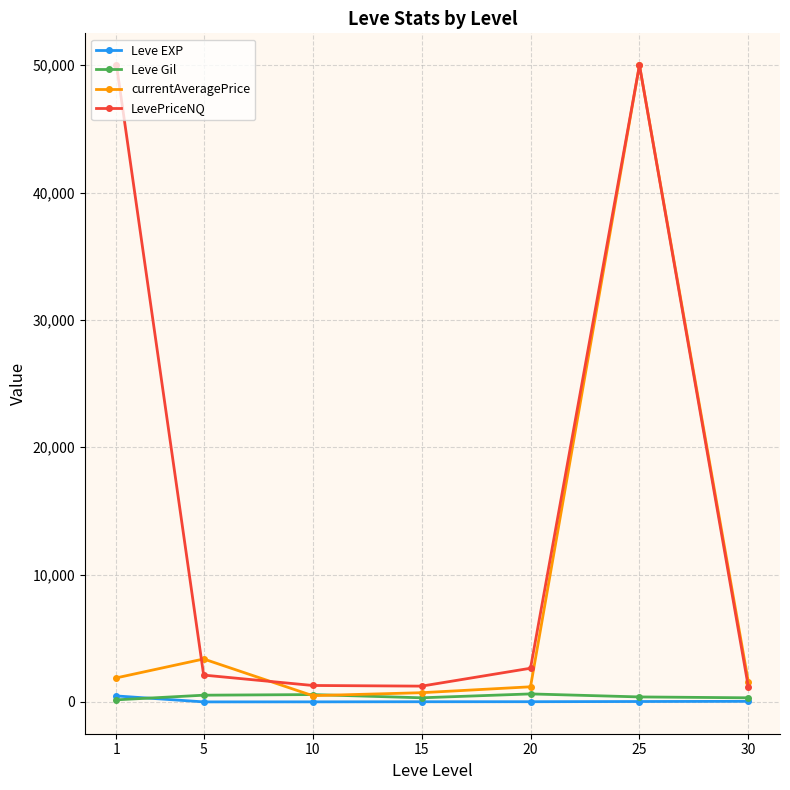

Which series has the largest total across all categories?

LevePriceNQ